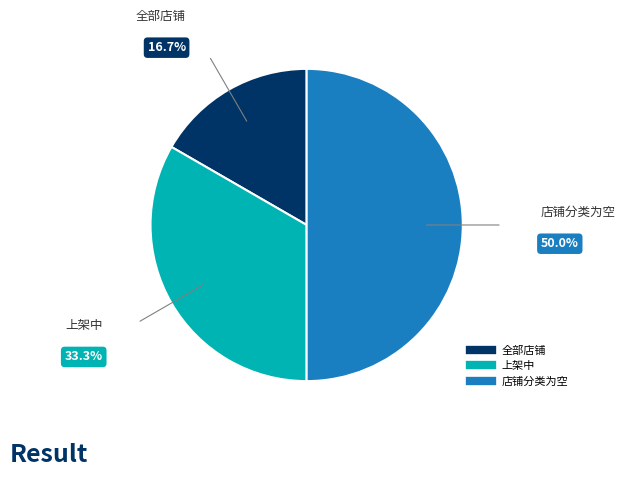

What is the largest slice in the pie chart?

店铺分类为空